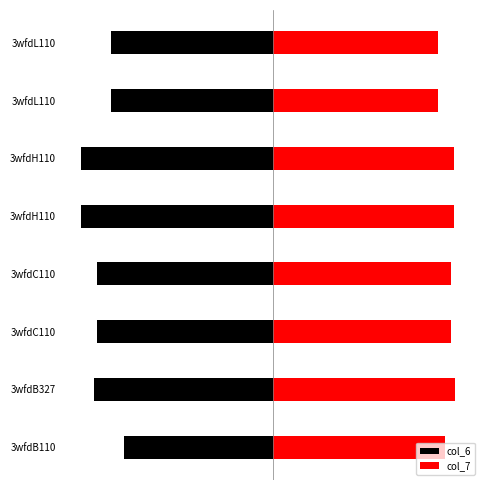

What is the average value of the col_7 series?

11.4